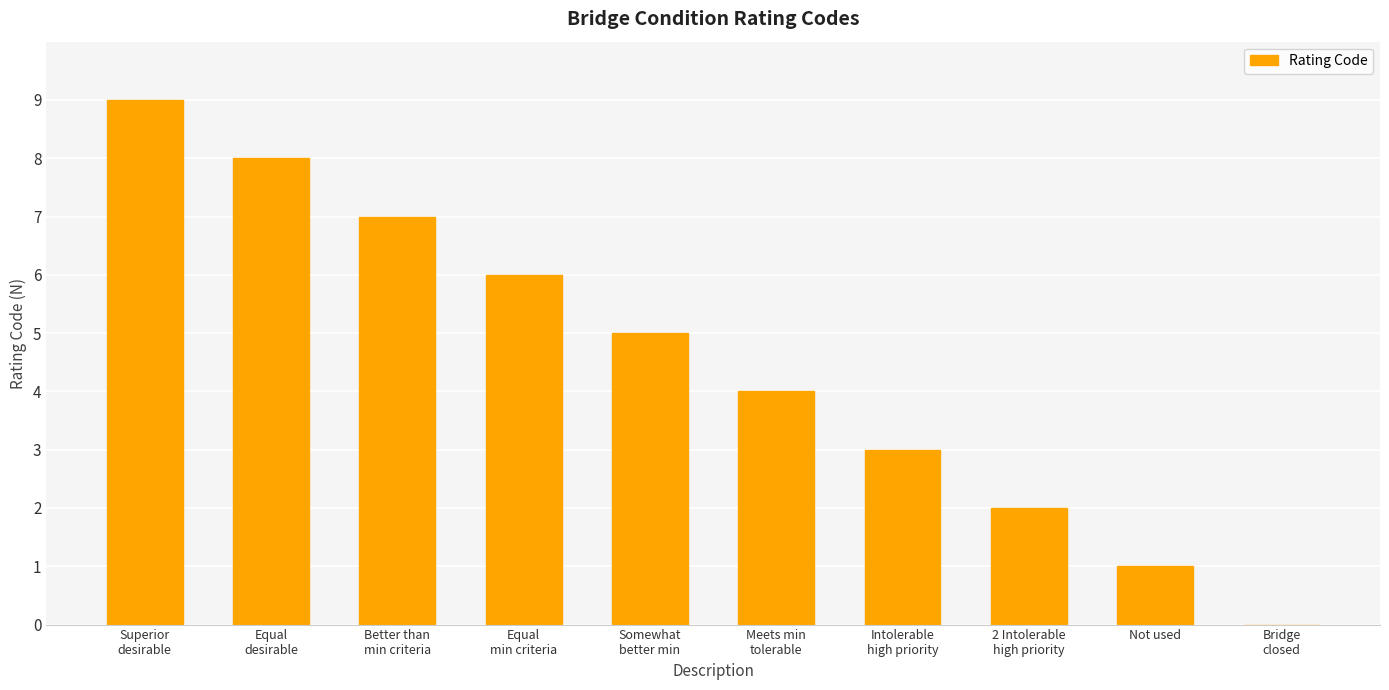

True or false: the data shows 1 at Not used.

True